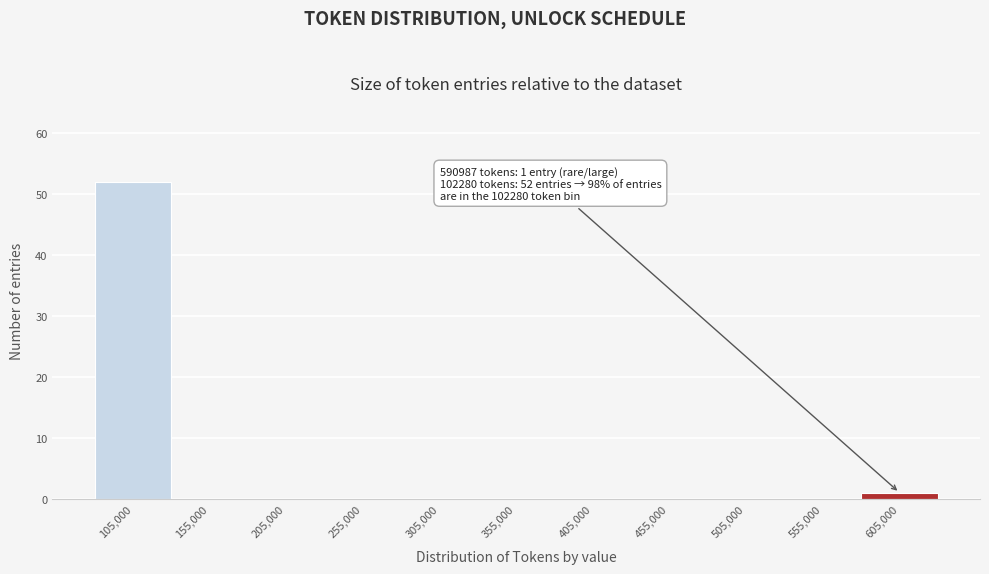

Which range on the x-axis has the tallest bar?

80000 to 130000